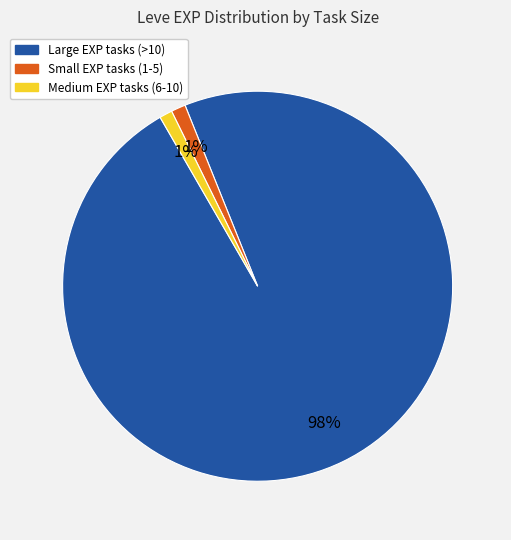

To the nearest percent, what is the average slice percentage?

33%